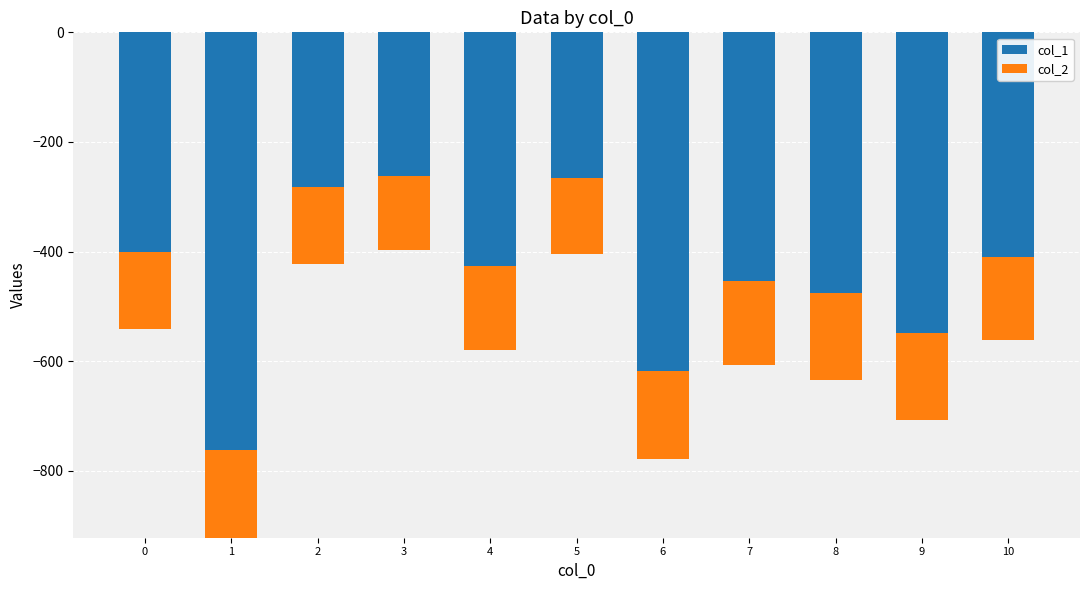

The value of col_2 at 2 is 141.0. True or false?

True